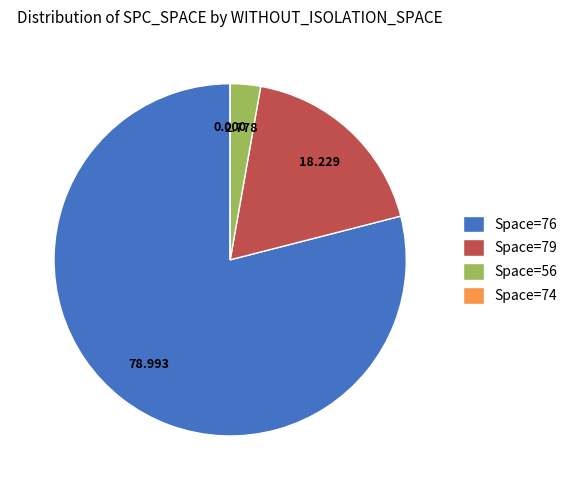

Do Space=56 and Space=79 together represent more than half of the pie?

No